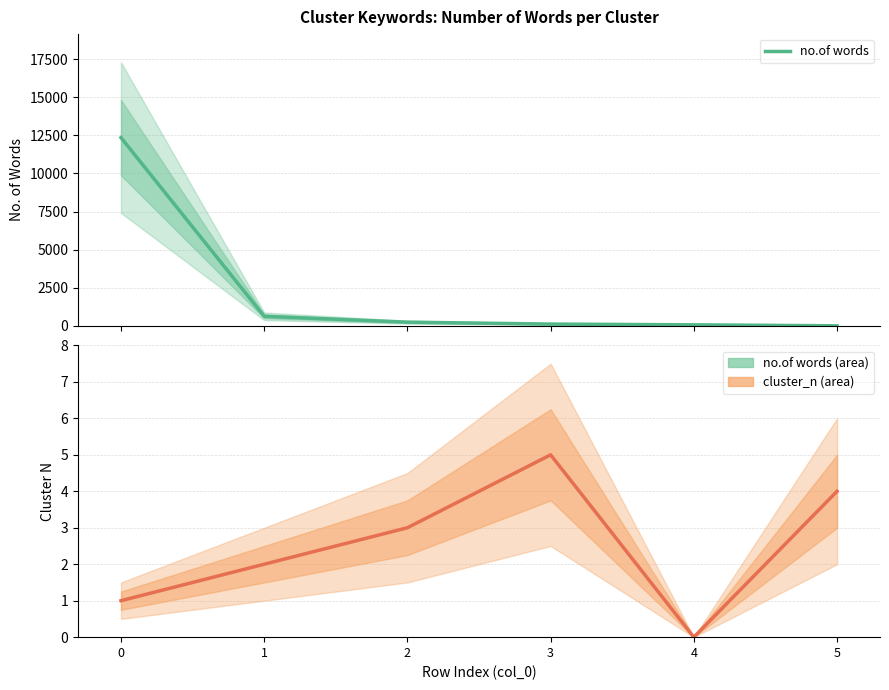

Rank the series by their maximum value, from lowest to highest.

cluster_n, no.of words